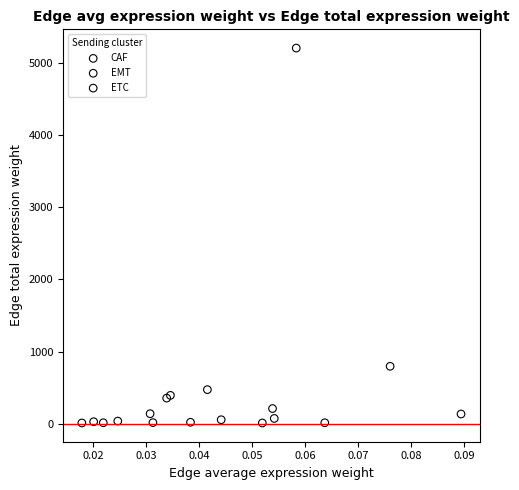

Which series reaches the maximum Y coordinate?

EMT